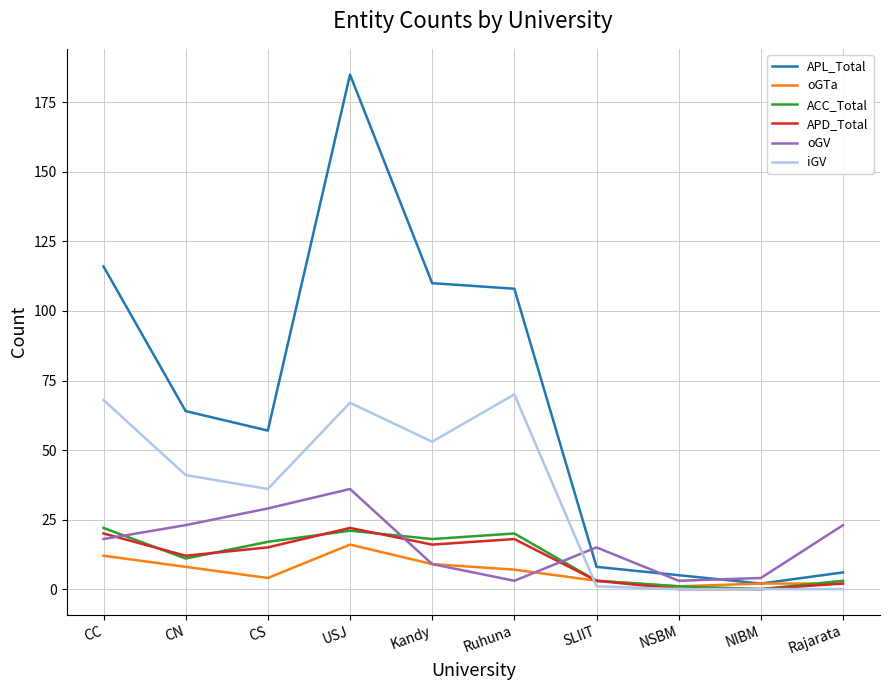

What is the sum of all iGV values?

336